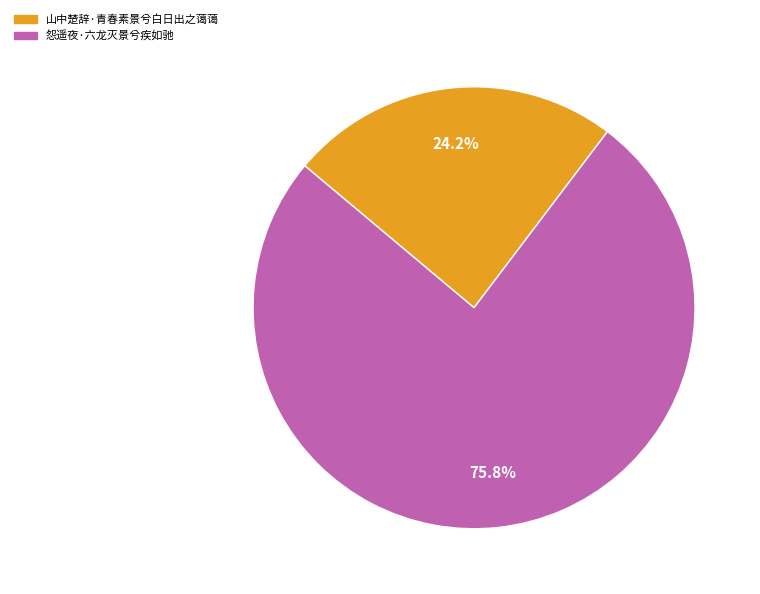

To the nearest percent, what is the difference between the 怨遥夜·六龙灭景兮疾如驰 and 山中楚辞·青春素景兮白日出之蔼蔼 slice percentages?

52%